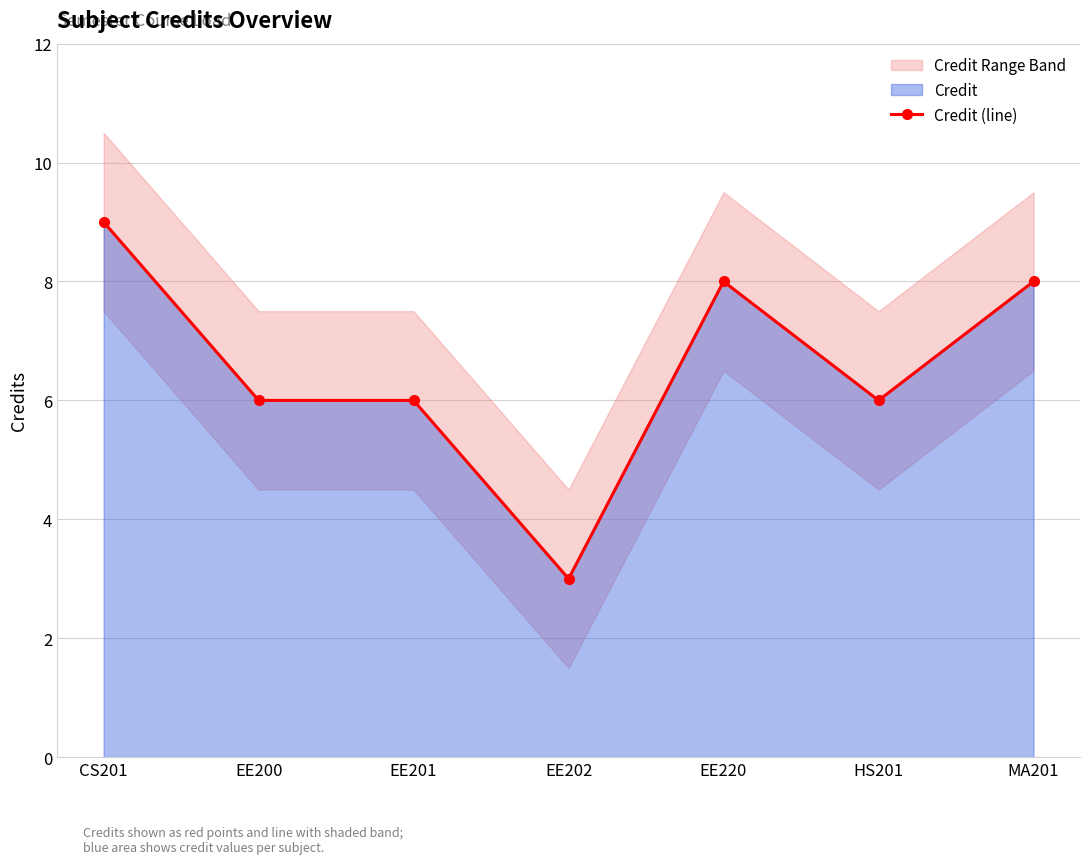

The value at EE201 is 6. True or false?

True